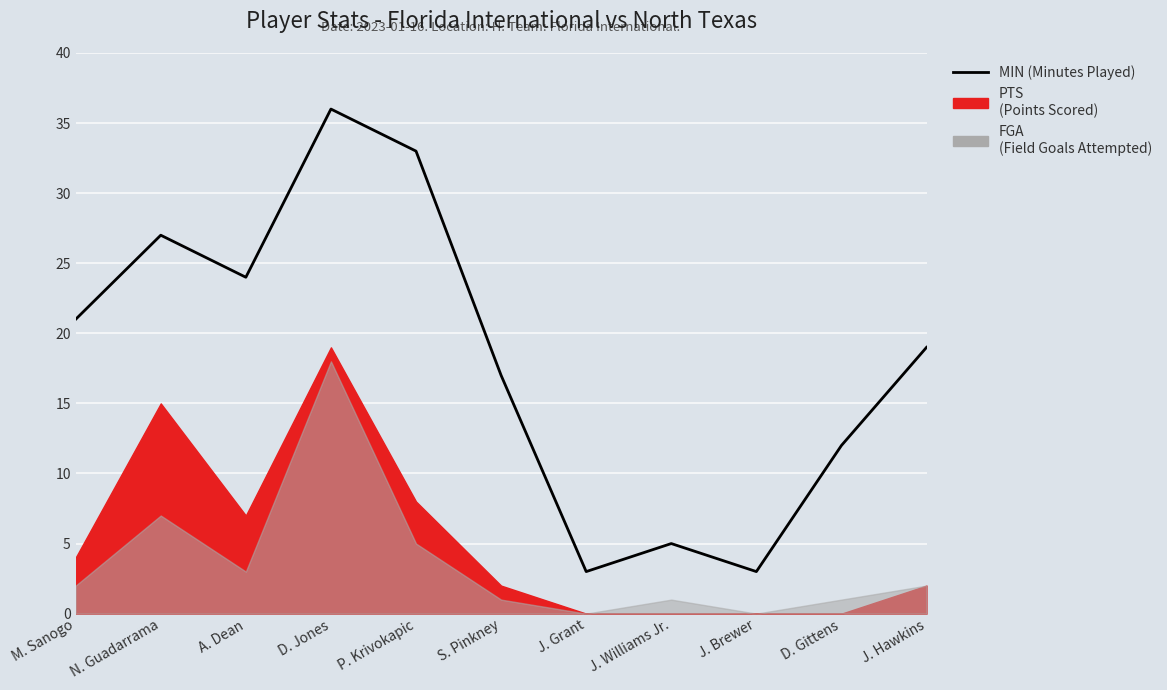

What is the difference between the maximum and minimum values?

33